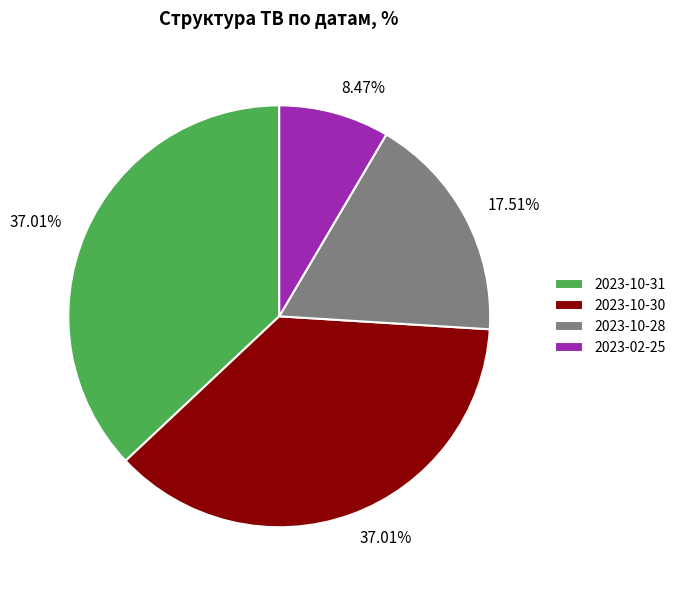

Does 2023-02-25 account for over 50% of the chart?

No